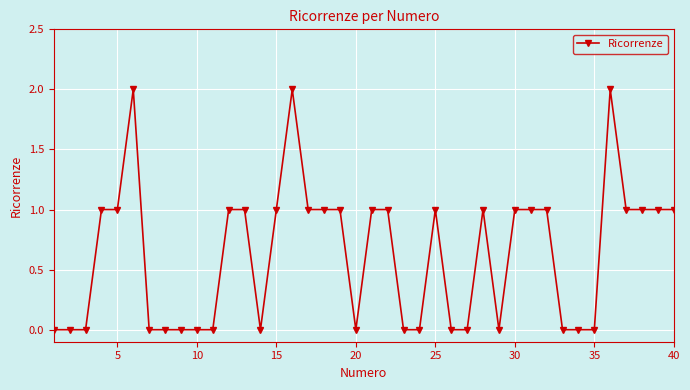

Reading left to right, list all the values displayed in this chart.

0	0	0	1	1	2	0	0	0	0	0	1	1	0	1	2	1	1	1	0	1	1	0	0	1	0	0	1	0	1	1	1	0	0	0	2	1	1	1	1